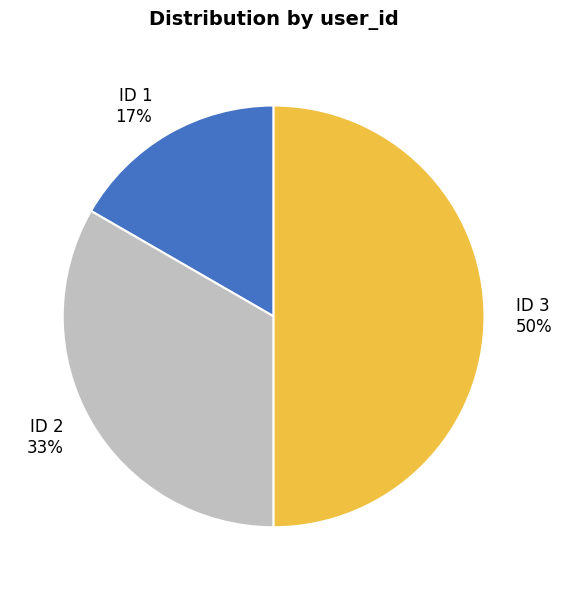

To the nearest percent, what portion does ID 2 represent?

33%